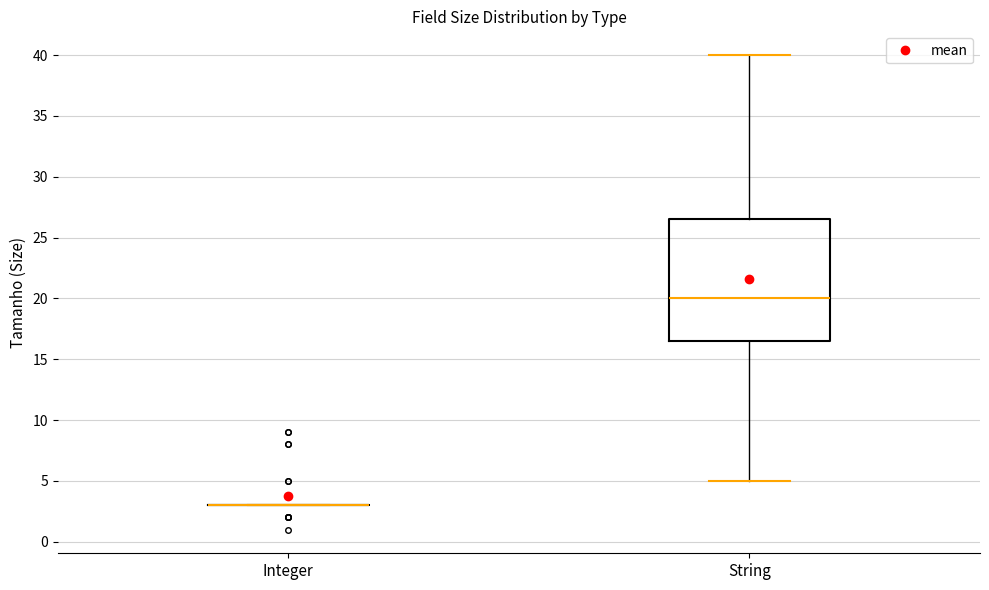

Which box is the tallest, from its lower edge to its upper edge?

String